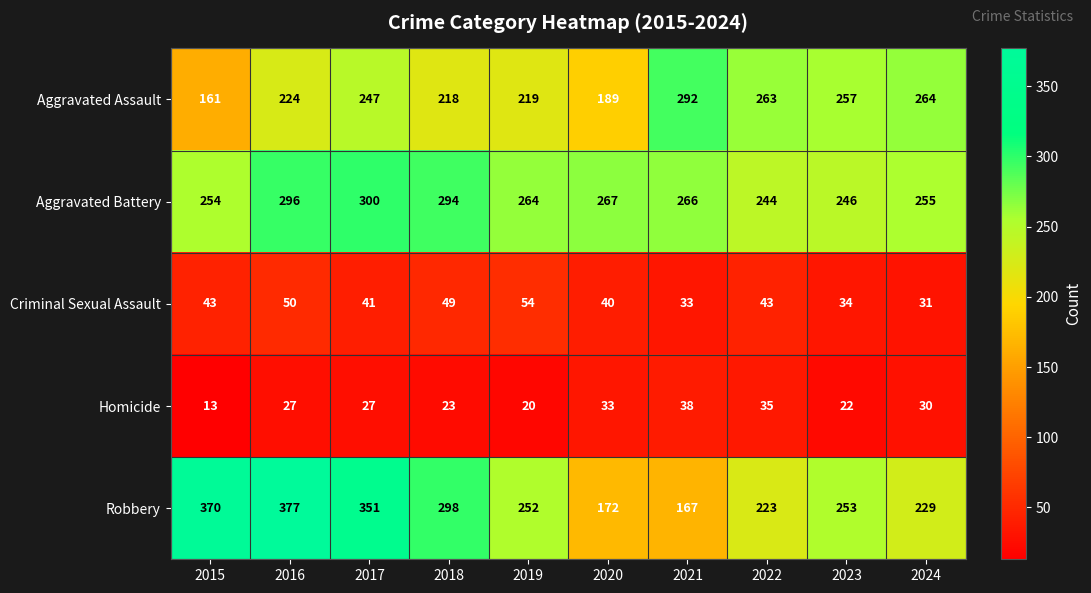

Where is Aggravated Battery nearest to the value 272?

2020